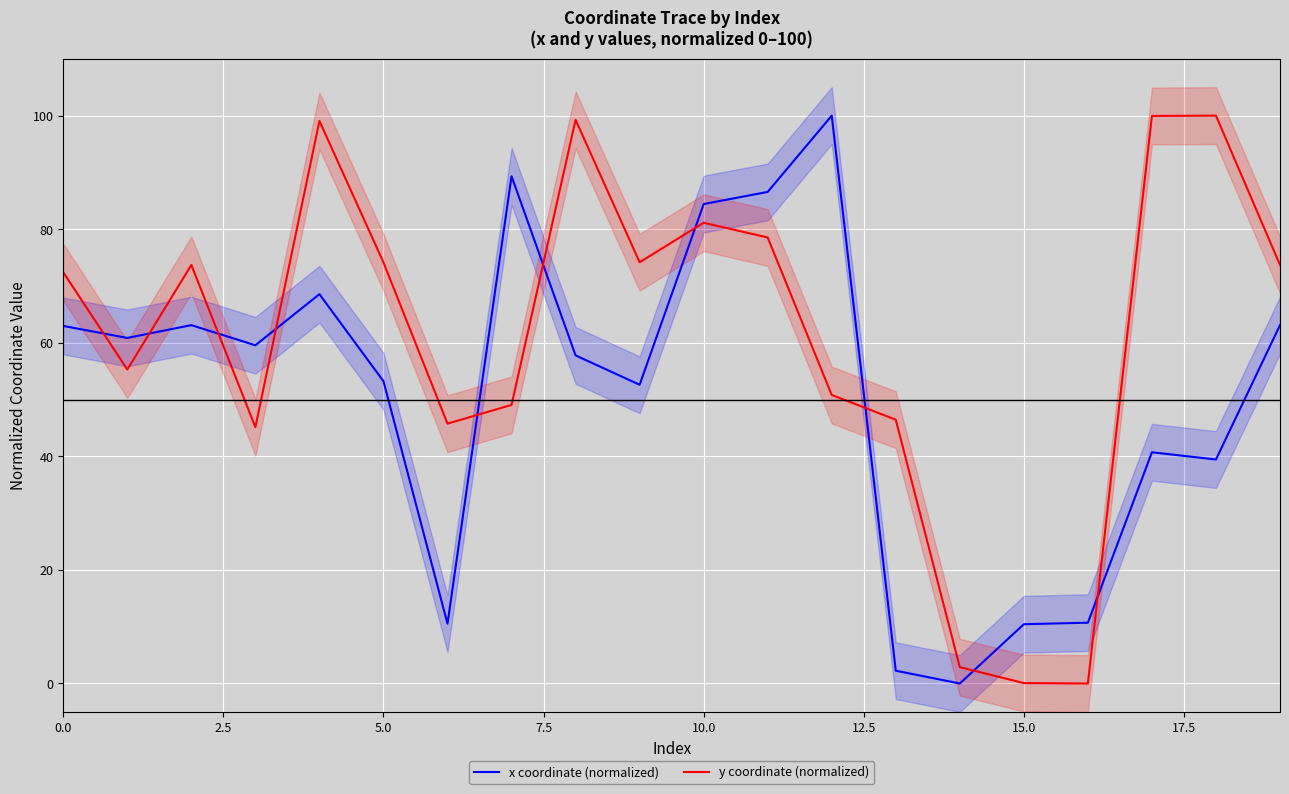

Reading left to right, extract all data points from this chart.

x coordinate (normalized): 63.0	60.9	63.1	59.6	68.6	53.2	10.5	89.3	57.8	52.6	84.4	86.6	100.0	2.3	0.0	10.4	10.7	40.7	39.4	63.1
y coordinate (normalized): 72.4	55.3	73.7	45.1	99.1	74.2	45.8	49.1	99.3	74.2	81.1	78.5	50.8	46.5	2.9	0.1	0.0	99.9	100.0	73.7